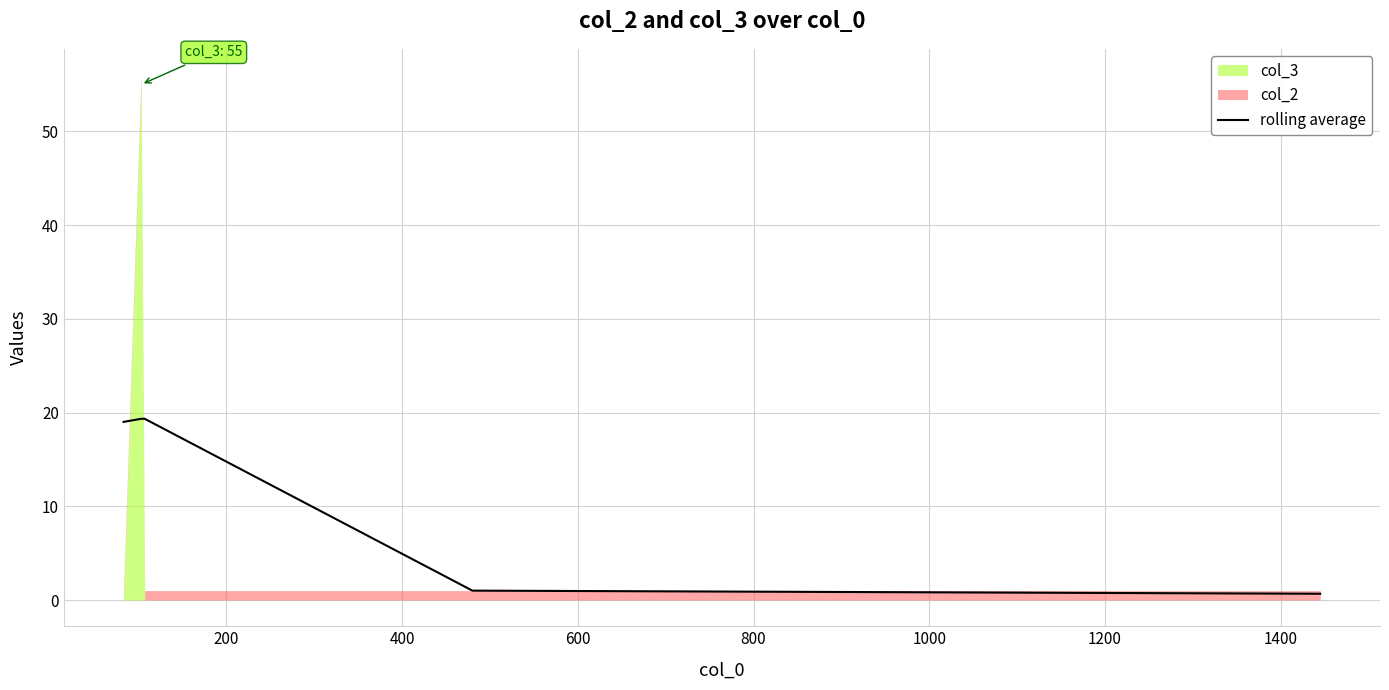

What is the maximum value for rolling average?

19.3